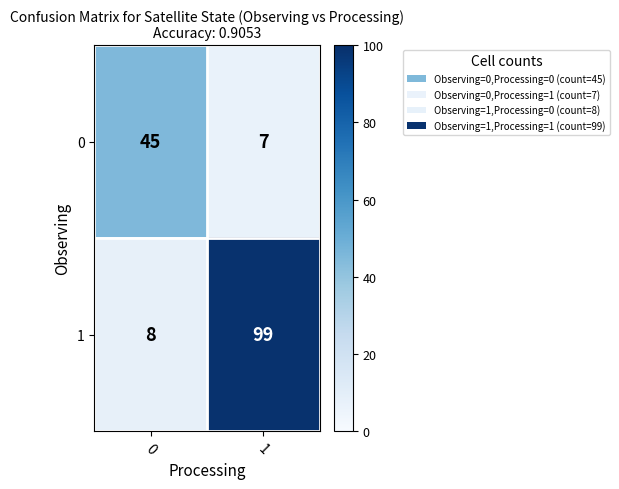

What is the minimum value for 0?

7